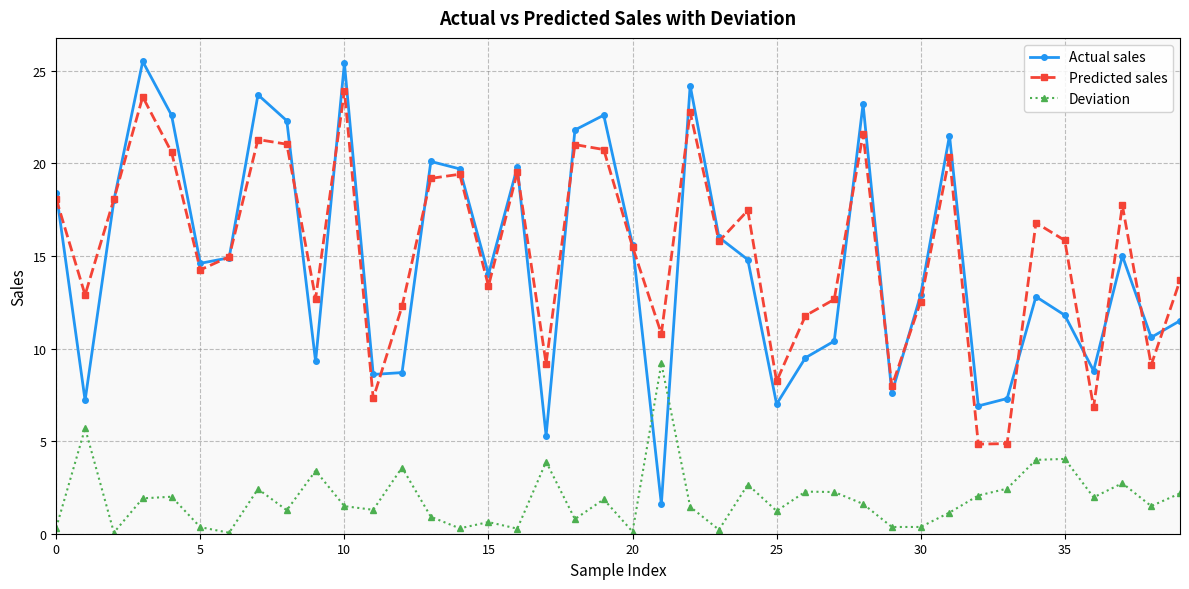

True or false: Deviation and Predicted sales intersect in this chart.

False